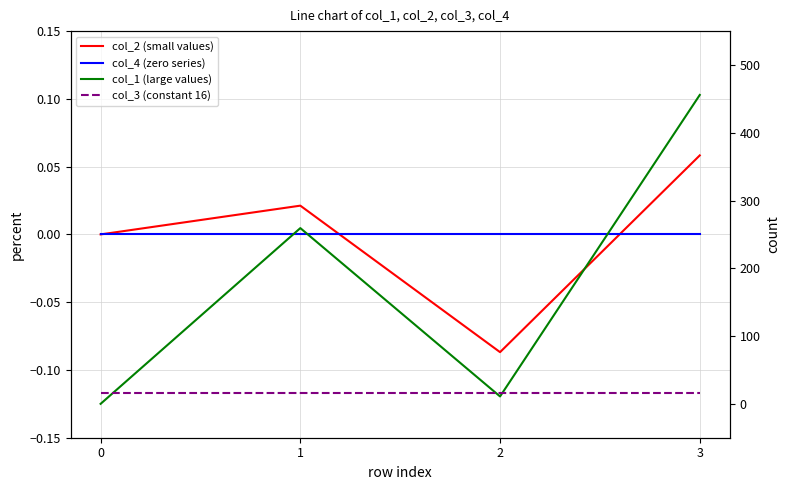

How many values in col_2 (small values) are below zero?

1